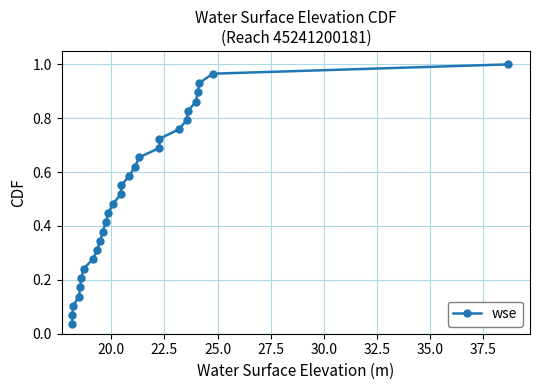

What is the sum of all values?

15.0